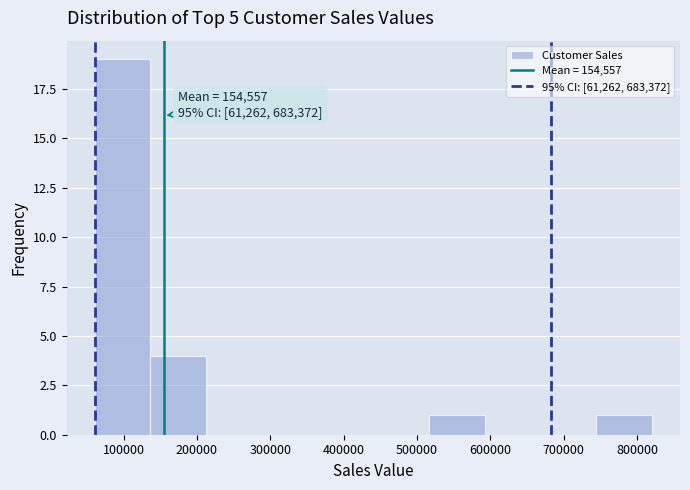

Over which range of the x-axis is the bar tallest?

60000 to 140000